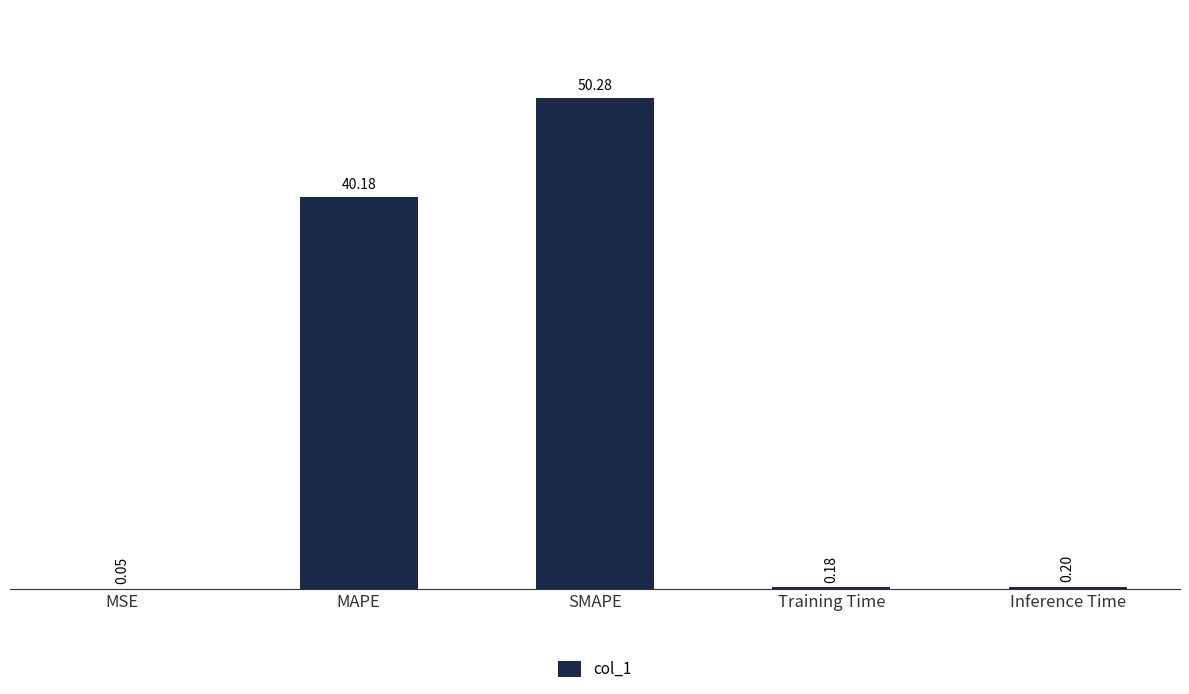

What is the change in value from MAPE to Inference Time?

-40.0